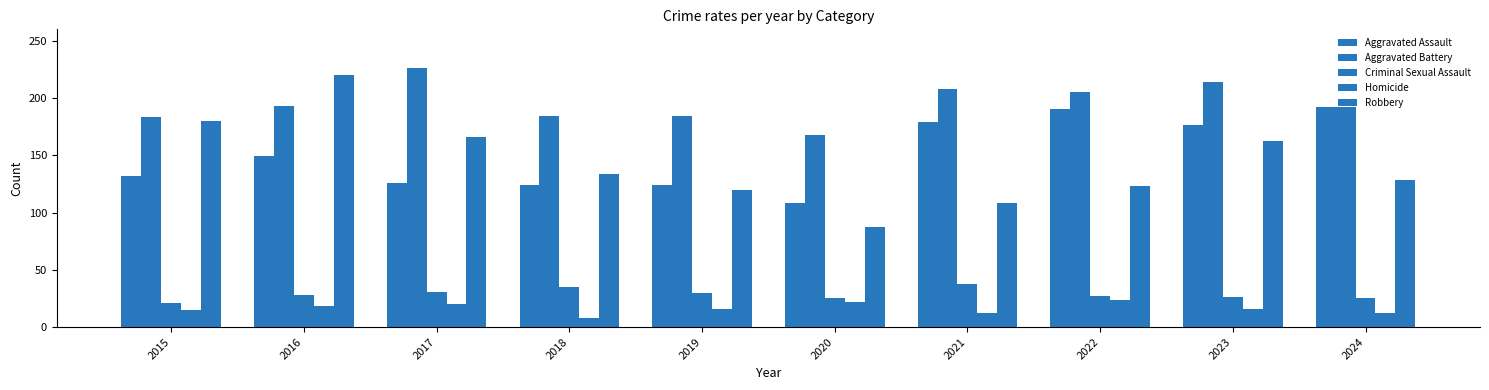

Which series has the widest spread of values?

Robbery